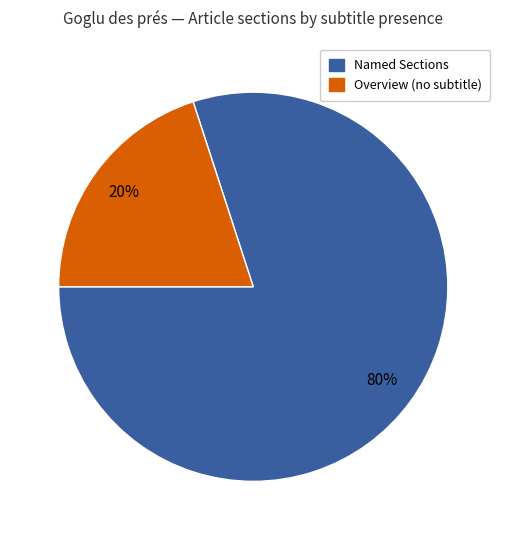

Does any single category account for the majority?

Yes